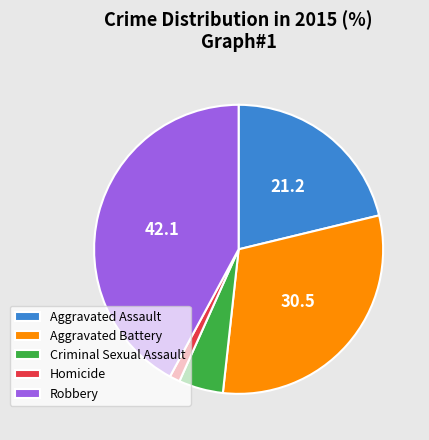

What is the ratio of the value at Aggravated Battery to the value at Homicide?

26.3